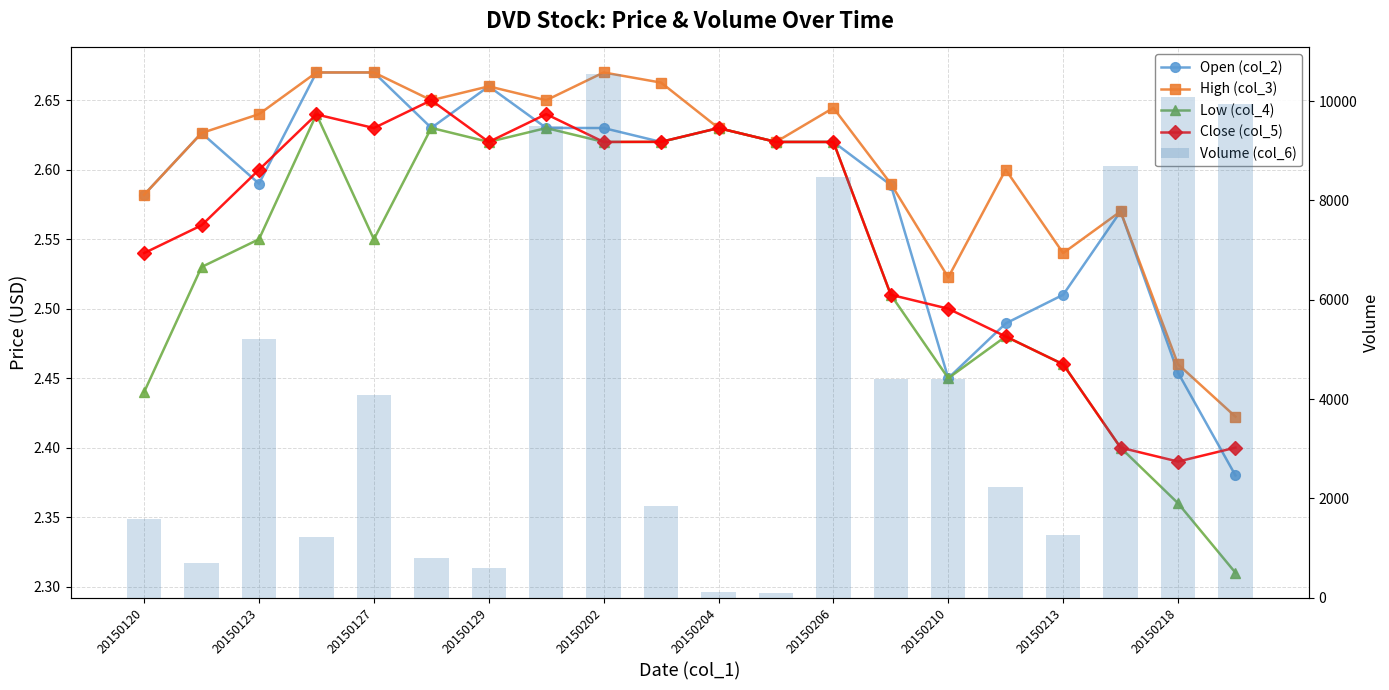

What is the difference between the maximum and second lowest values in the Volume (col_6) series?

10435.0